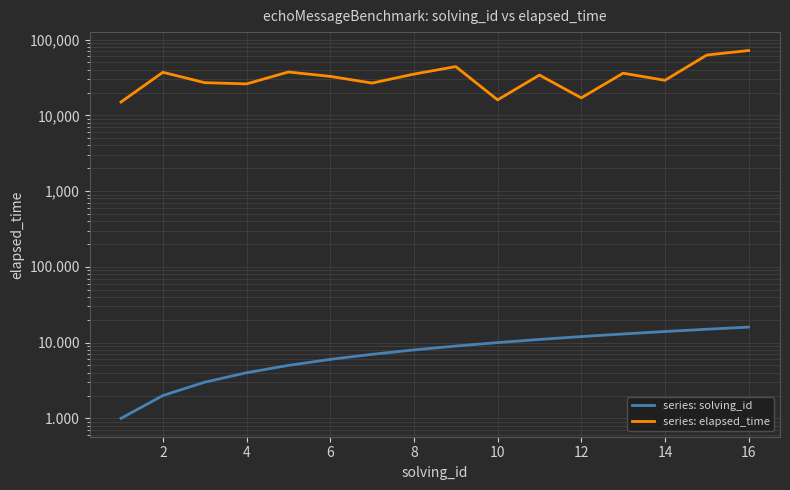

Is this an area chart (filled region under the line)?

No